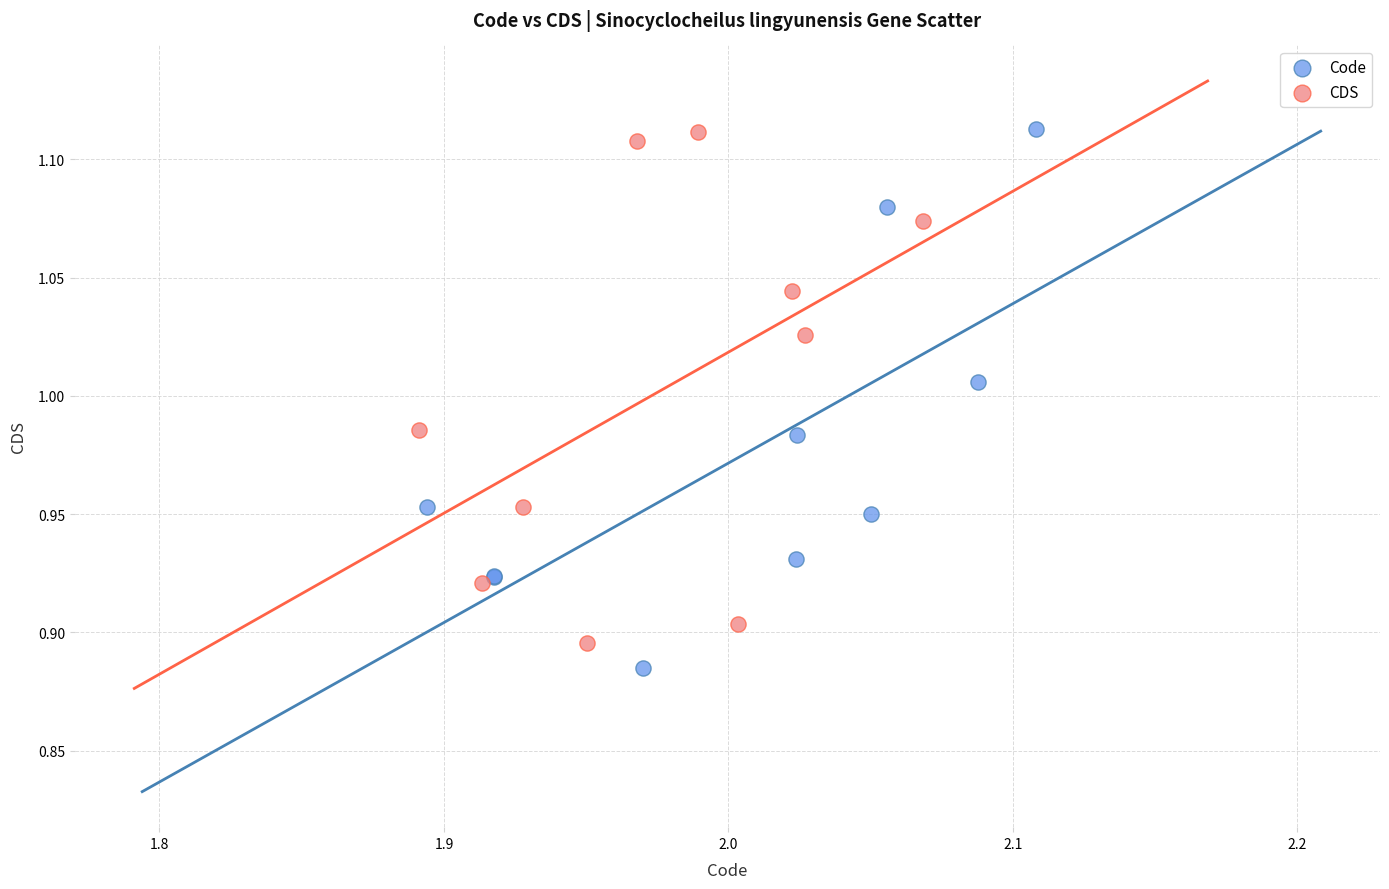

What are all the series names shown in the legend?

Code, CDS